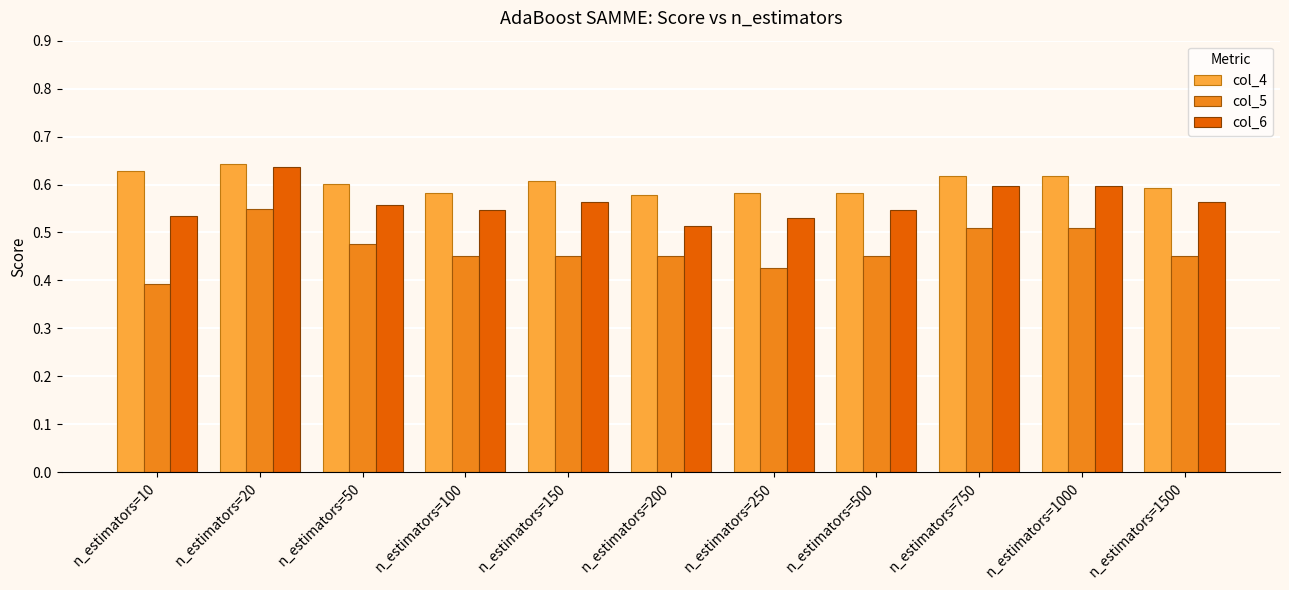

Which series changed the most between n_estimators=200 and n_estimators=1000?

col_6